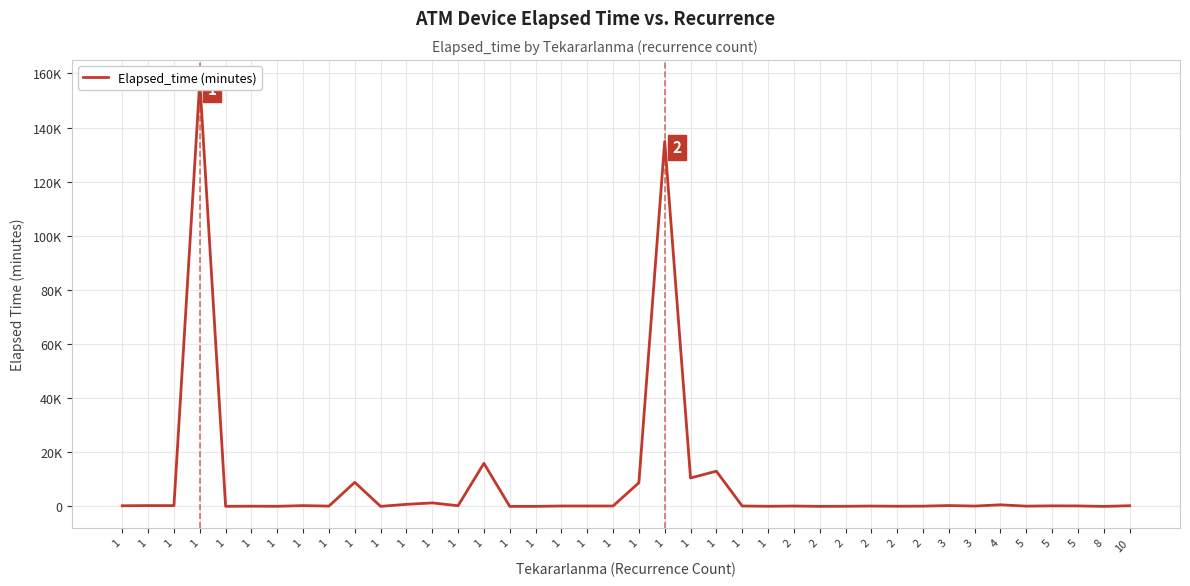

At which label does the data first exceed 150?

1